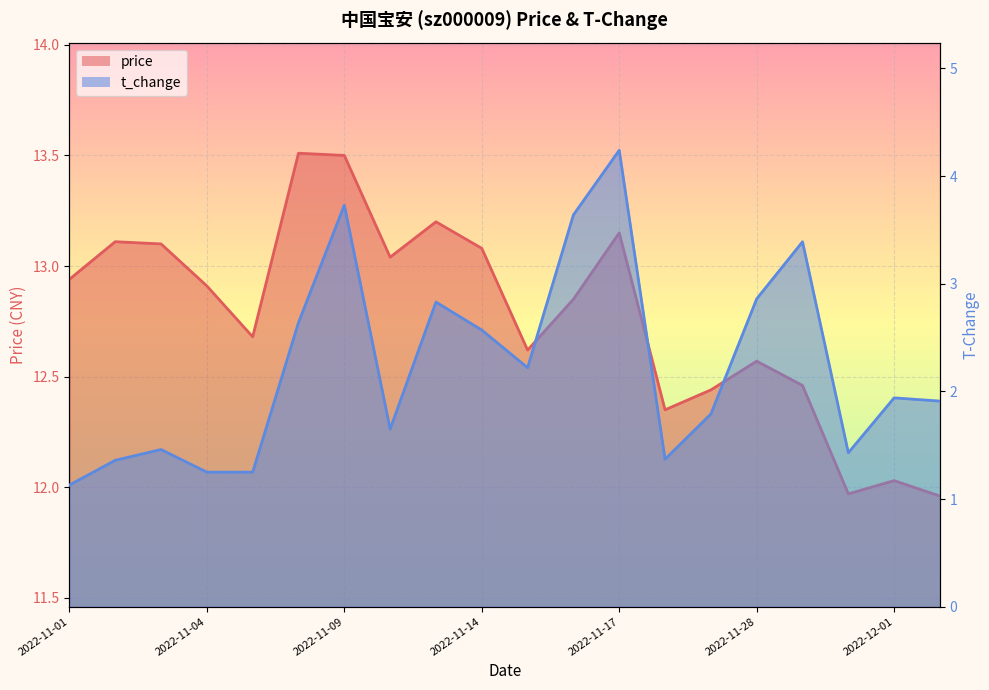

How many categories are shown in the chart?

20